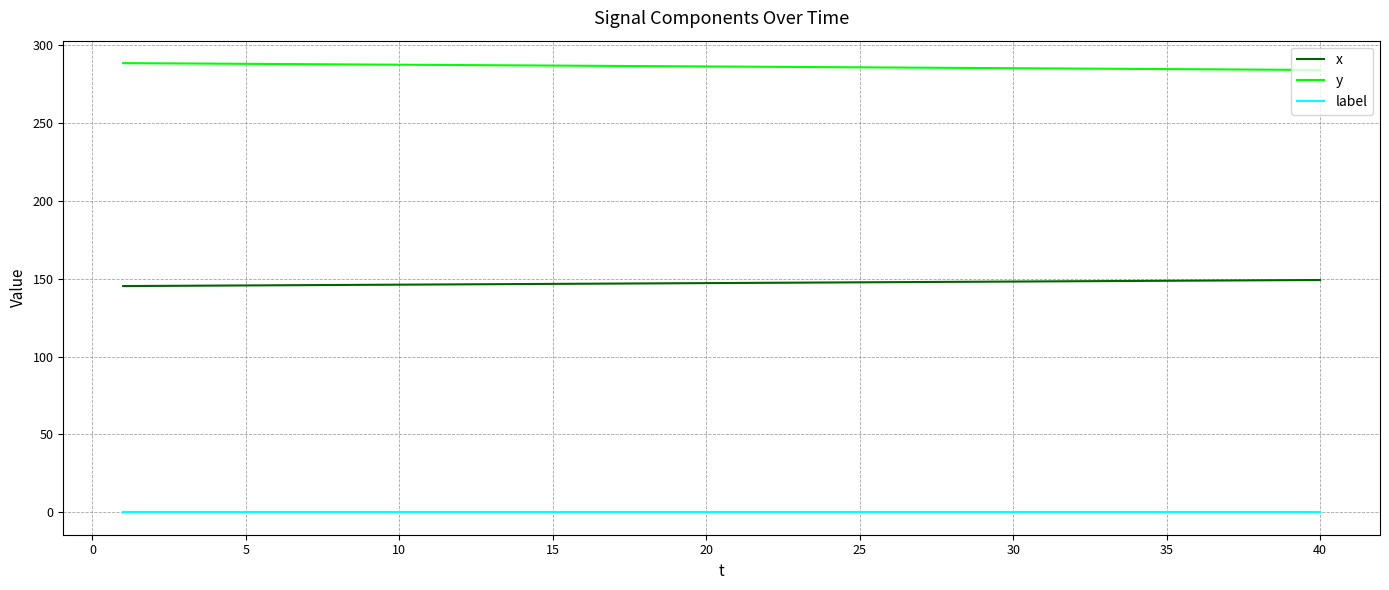

True or false: x and label cross at least once.

False